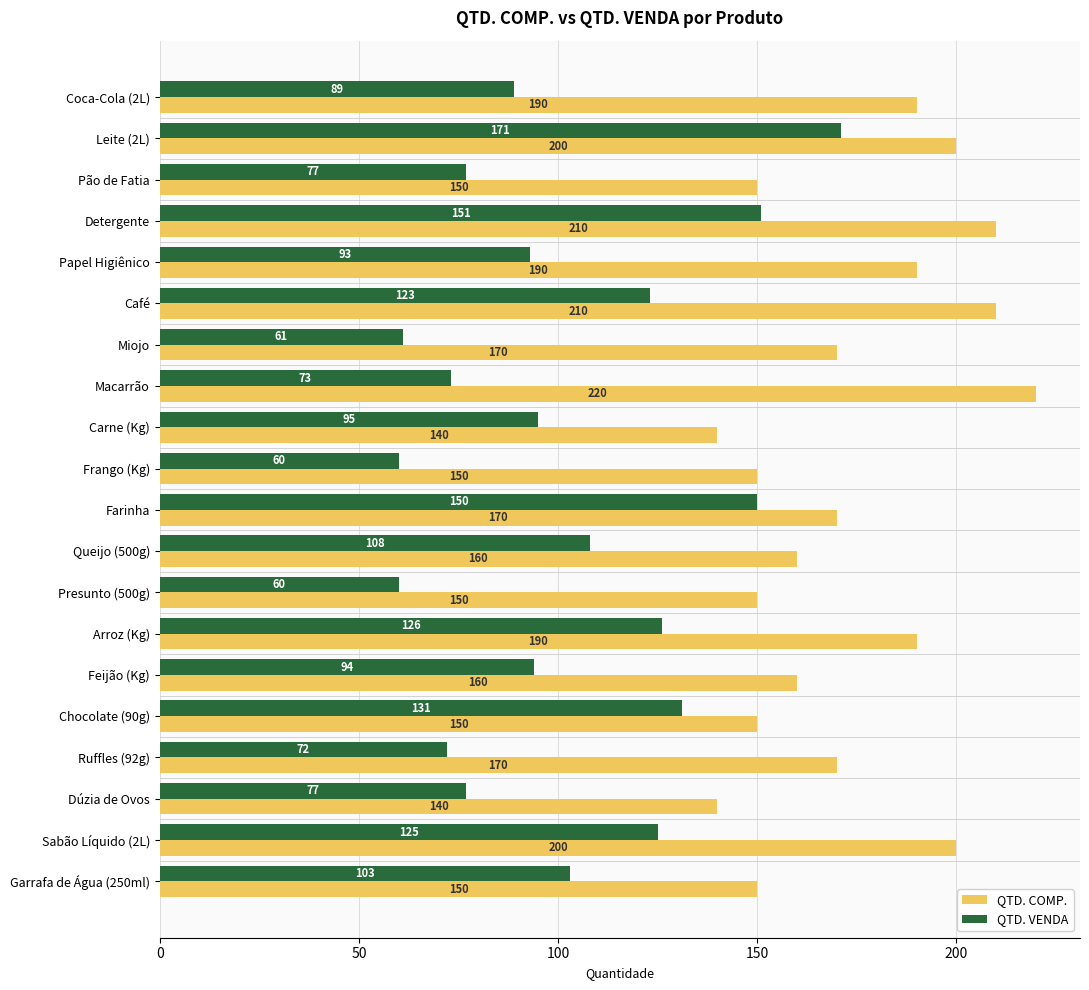

What is the difference between the second highest and minimum values in the QTD. COMP. series?

70